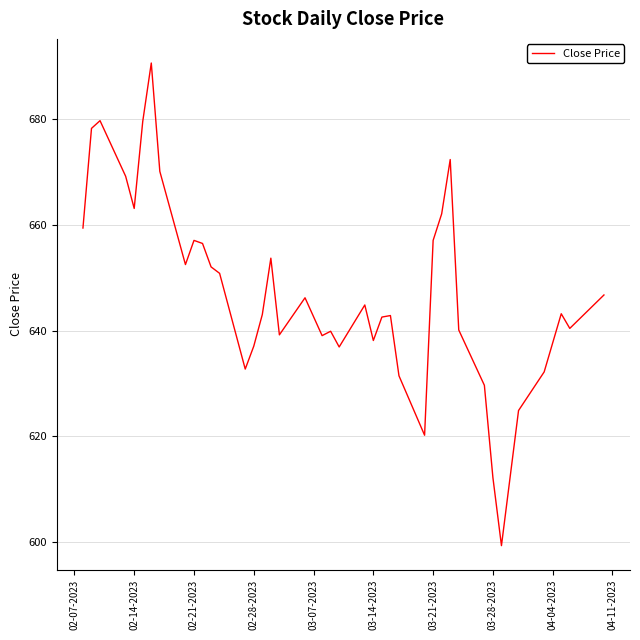

What is the minimum value shown in the chart?

599.4